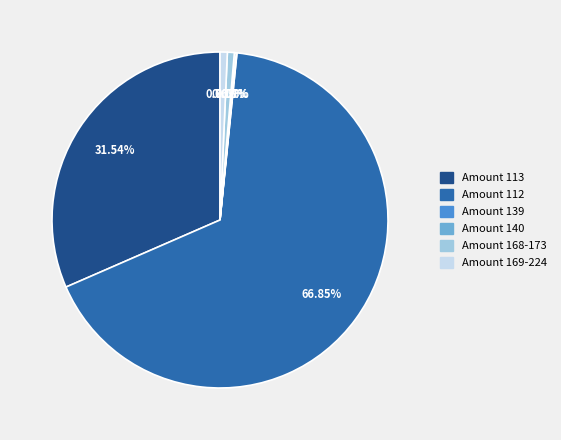

Is the sum of Amount 112 and Amount 113 greater than half?

Yes